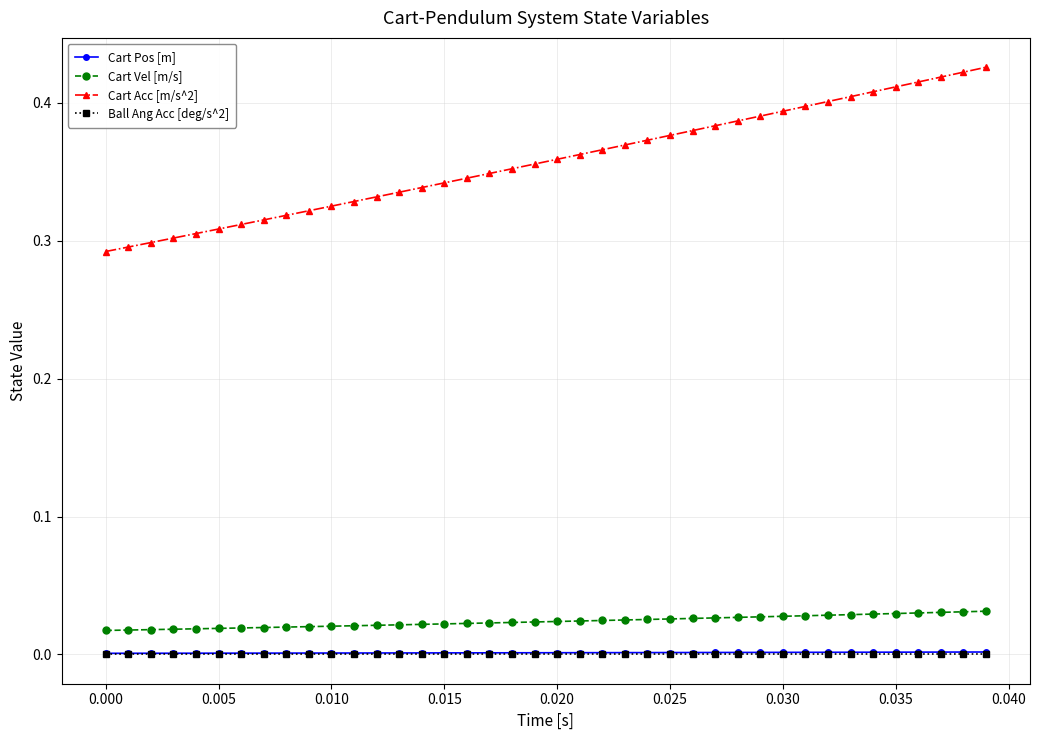

Which series has the largest range (max minus min)?

Cart Acc [m/s^2]